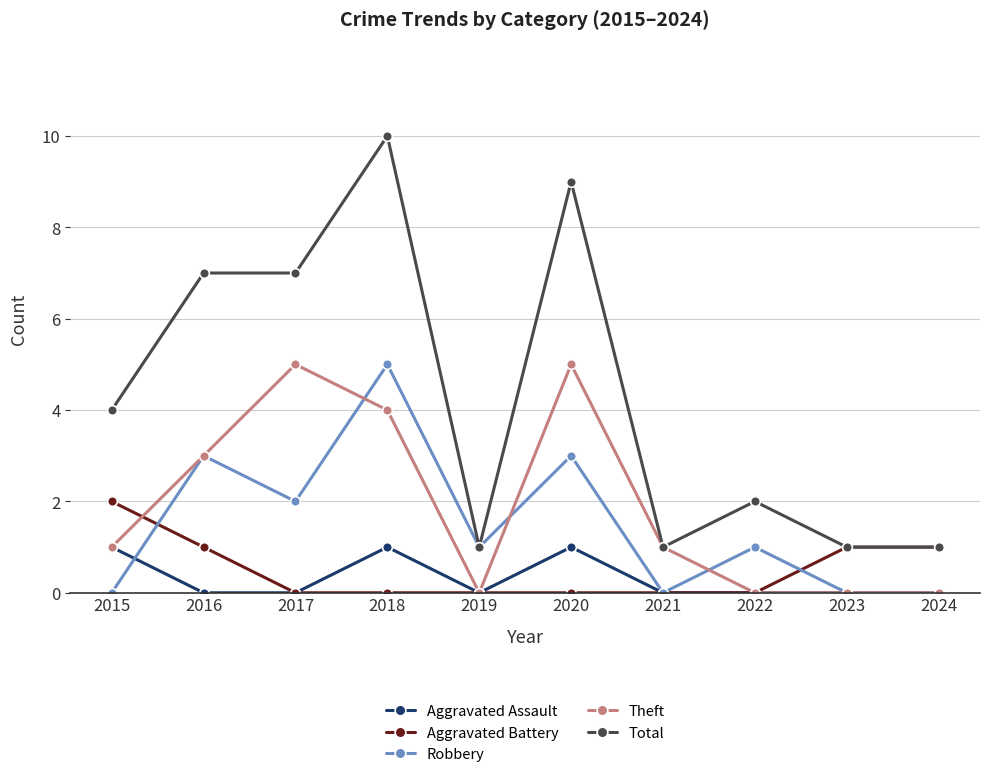

Which series has the largest range (max minus min)?

Total